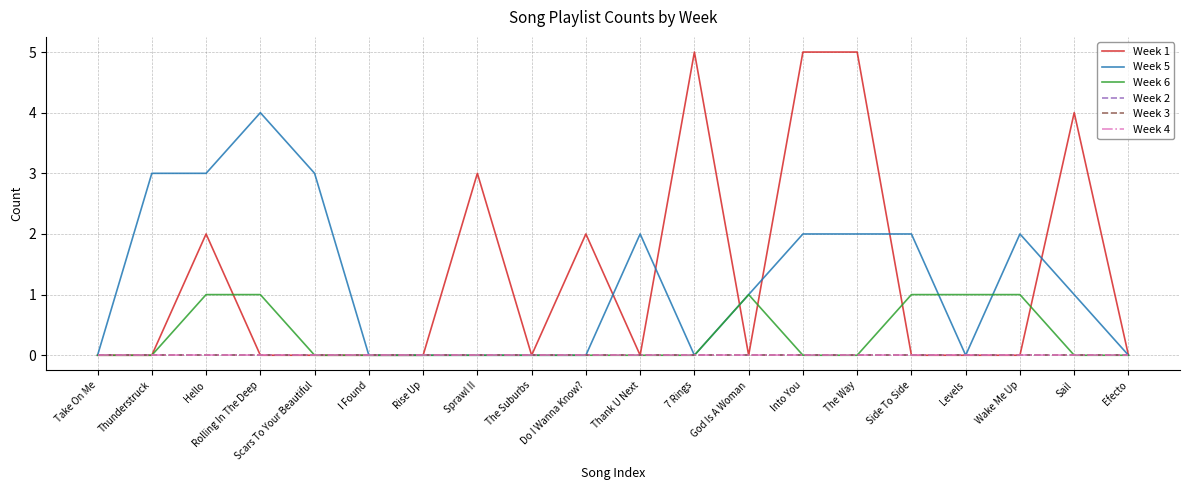

Is this an area chart (filled region under the line)?

No